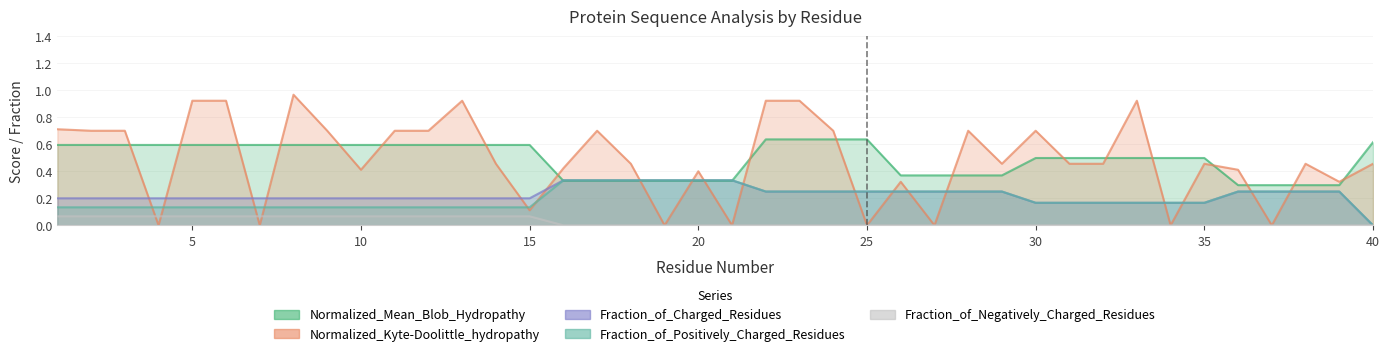

What are all the series names shown in the legend?

Normalized_Mean_Blob_Hydropathy, Normalized_Kyte-Doolittle_hydropathy, Fraction_of_Charged_Residues, Fraction_of_Positively_Charged_Residues, Fraction_of_Negatively_Charged_Residues